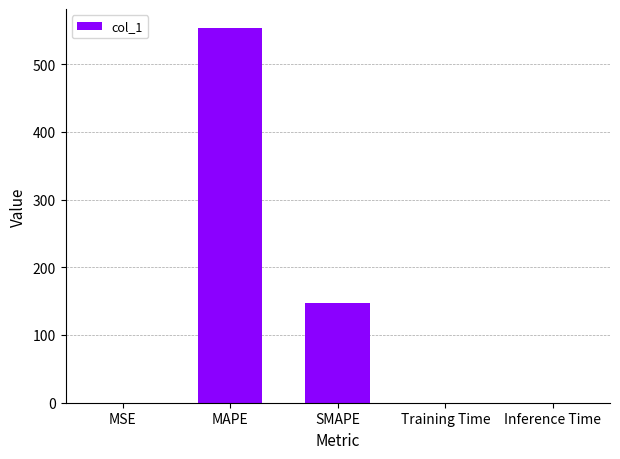

Between MAPE and Inference Time, which is larger?

MAPE